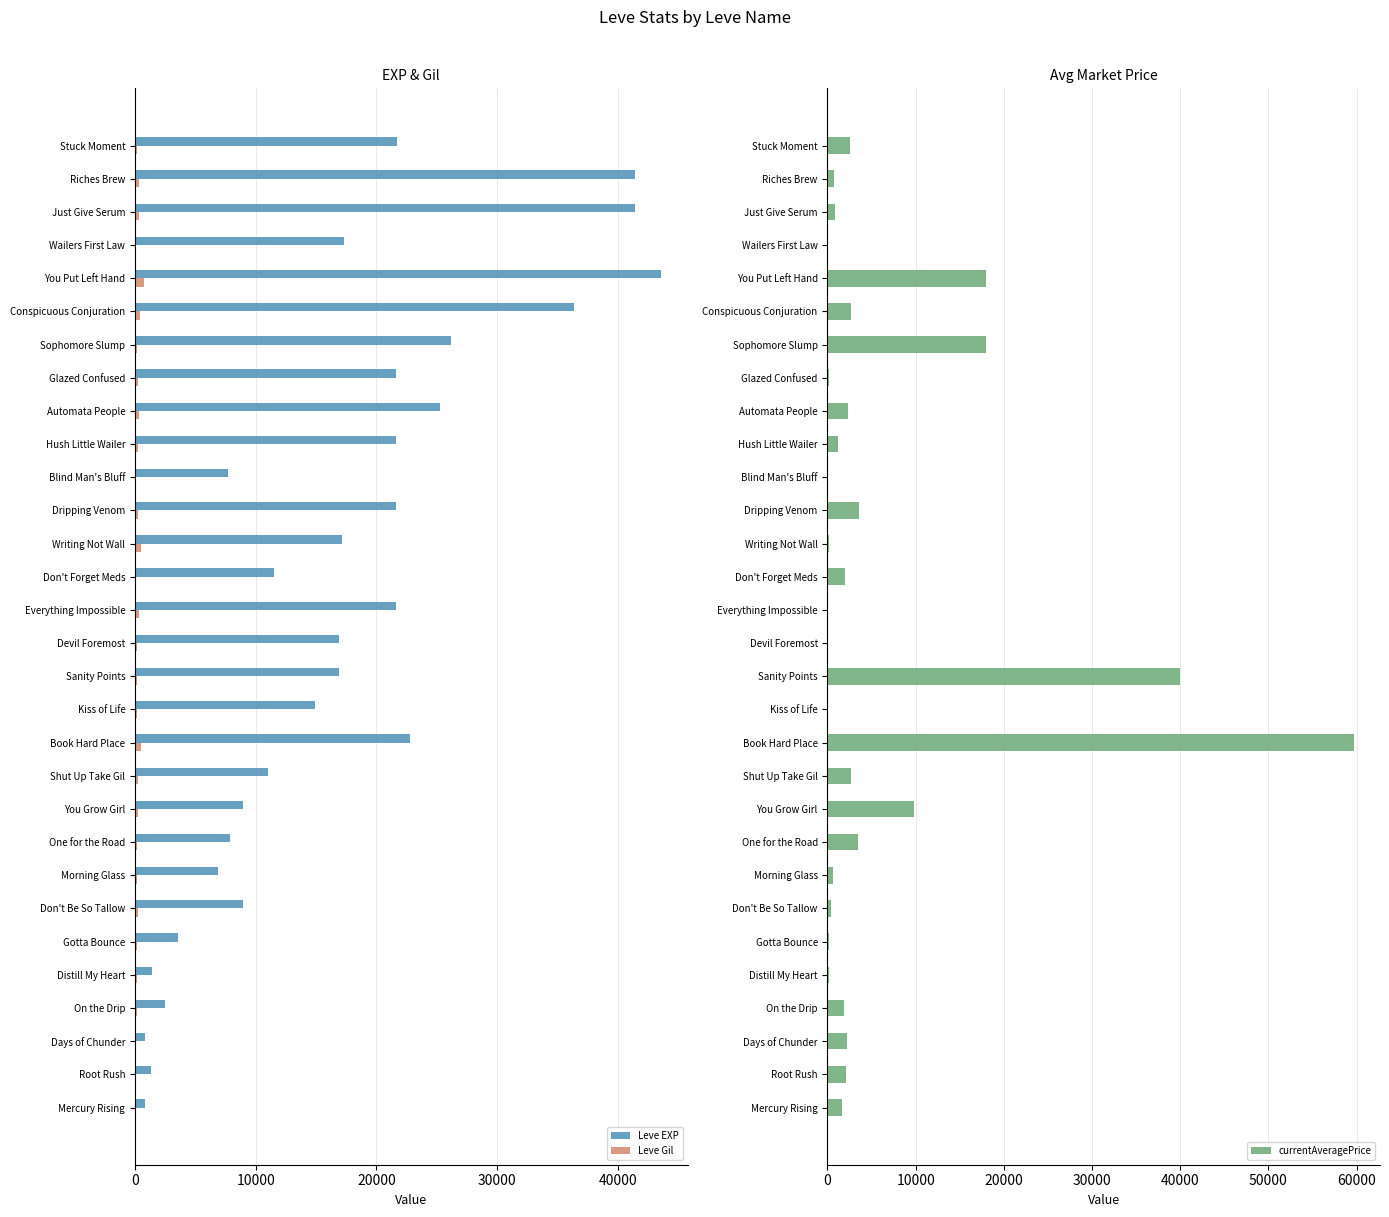

What is the average value of the currentAveragePrice series?

5908.7